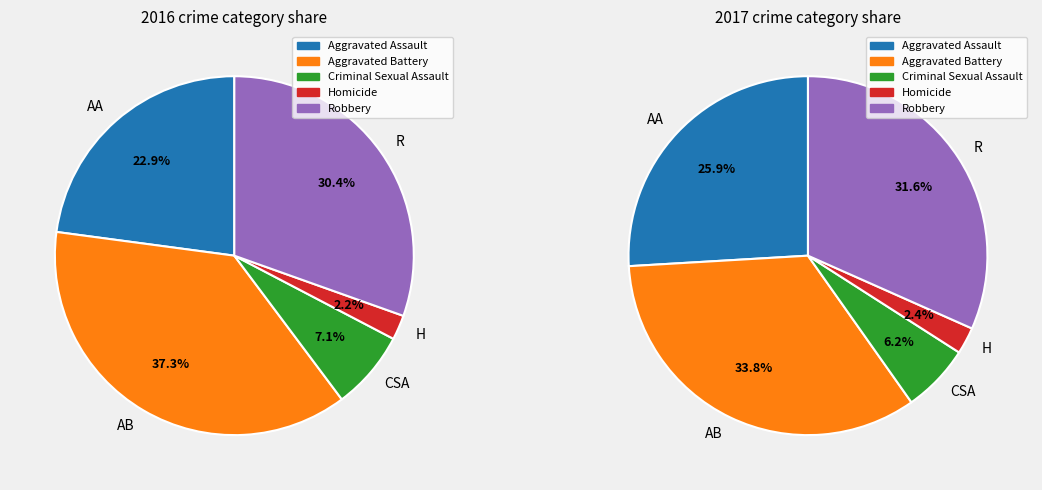

What is the smallest slice in the pie chart?

Homicide